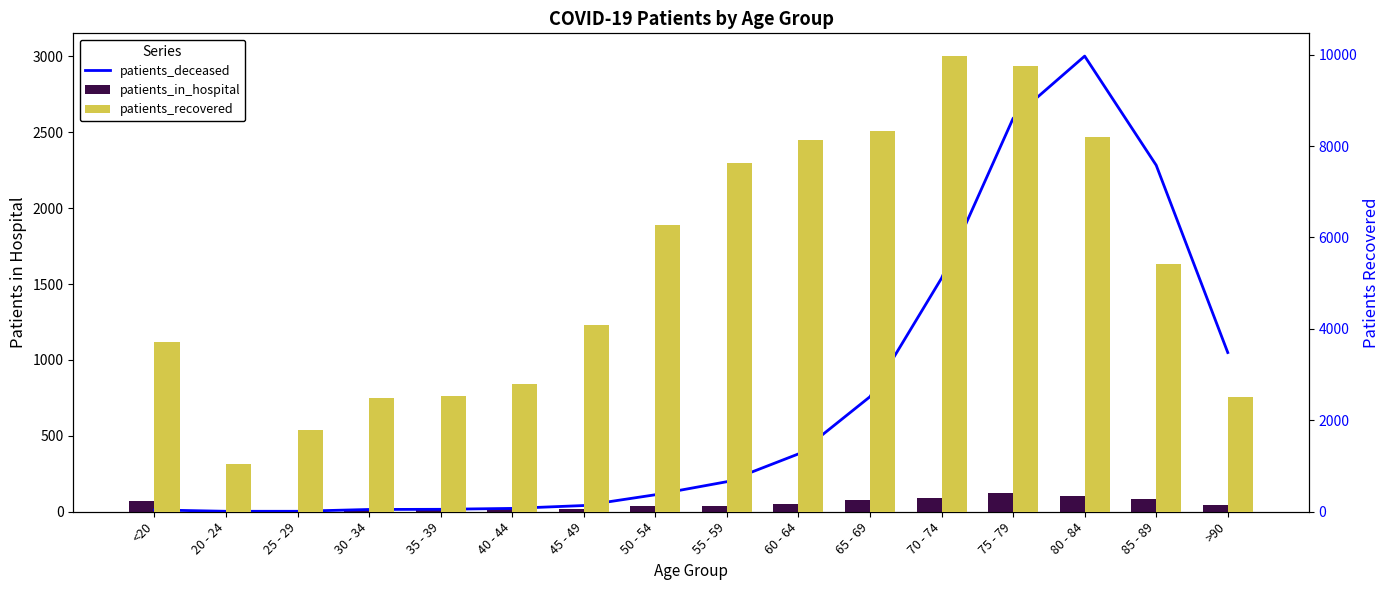

Between 80 - 84 and <20, which is larger?

80 - 84